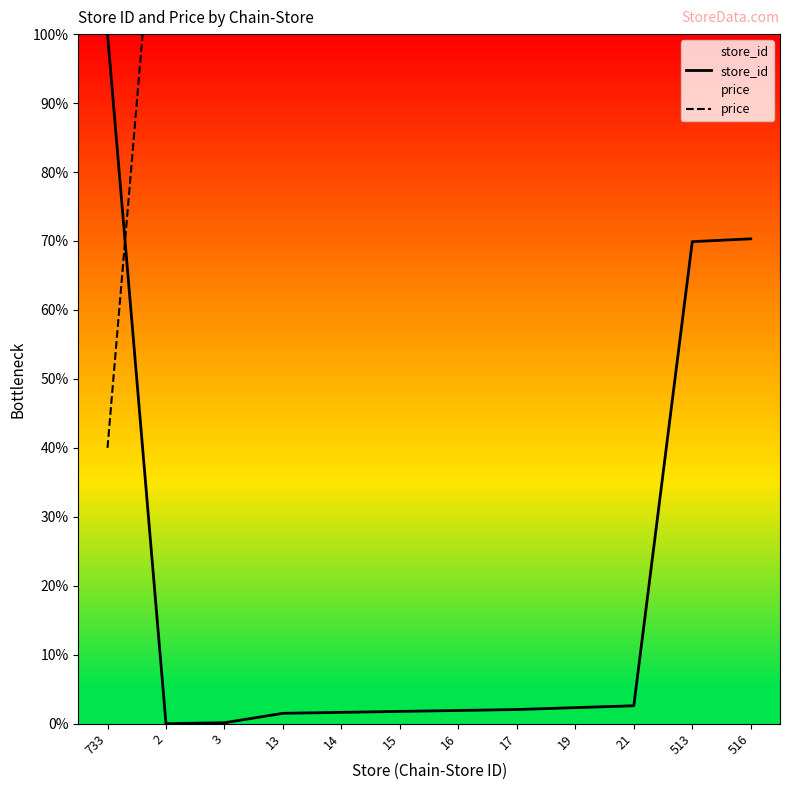

Reading left to right, transcribe all the data shown in this chart.

store_id: 733=100.0	2=0.0	3=0.1	13=1.5	14=1.6	15=1.8	16=1.9	17=2.1	19=2.3	21=2.6	513=69.9	516=70.3
price: 733=40.0	2=140.0	3=140.0	13=140.0	14=140.0	15=140.0	16=140.0	17=140.0	19=140.0	21=140.0	513=140.0	516=140.0